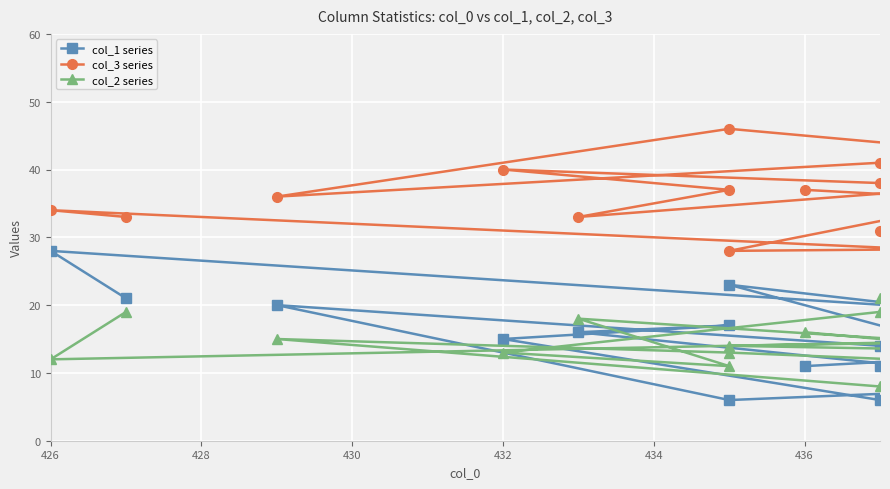

Does the chart display data point markers on the line(s)?

Yes